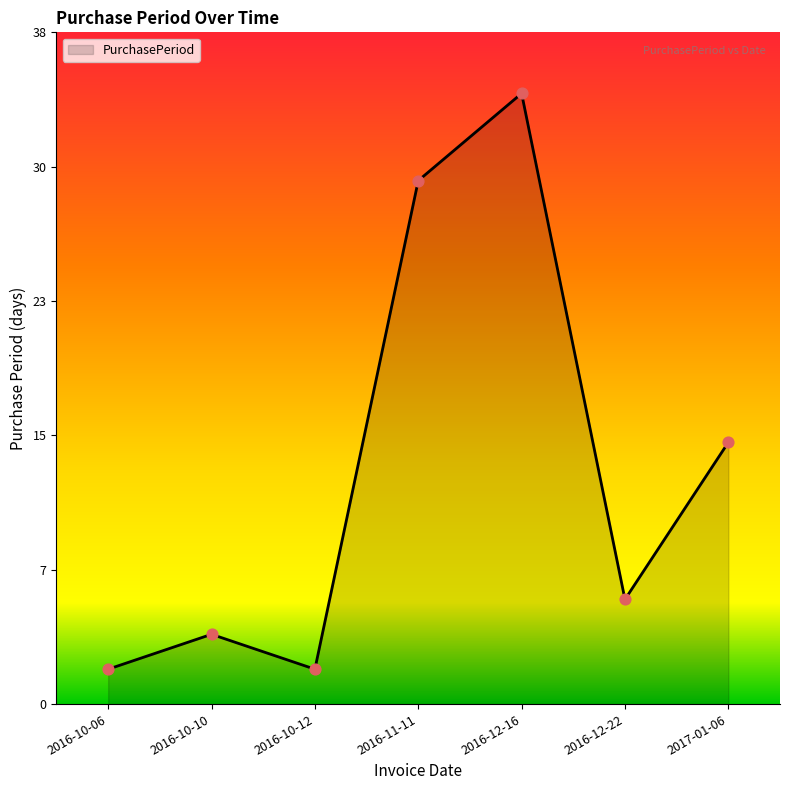

Between 2016-11-11 and 2016-12-16, which is larger?

2016-12-16